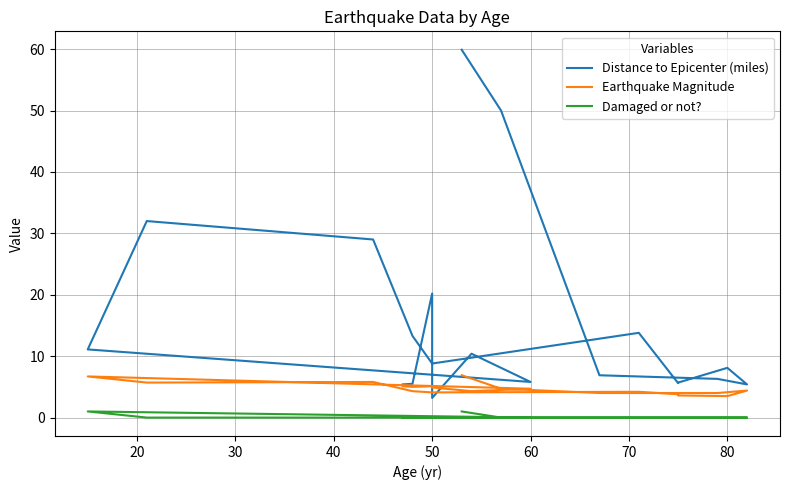

In Distance to Epicenter (miles), how many points are higher than both neighbors (excluding endpoints)?

5